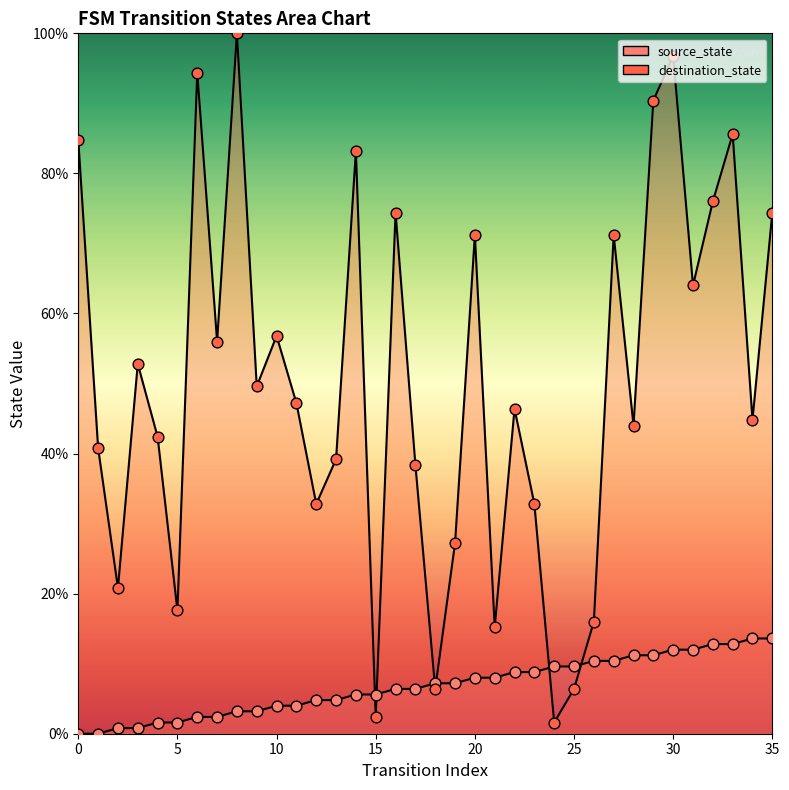

Which series reaches the maximum Y coordinate?

destination_state